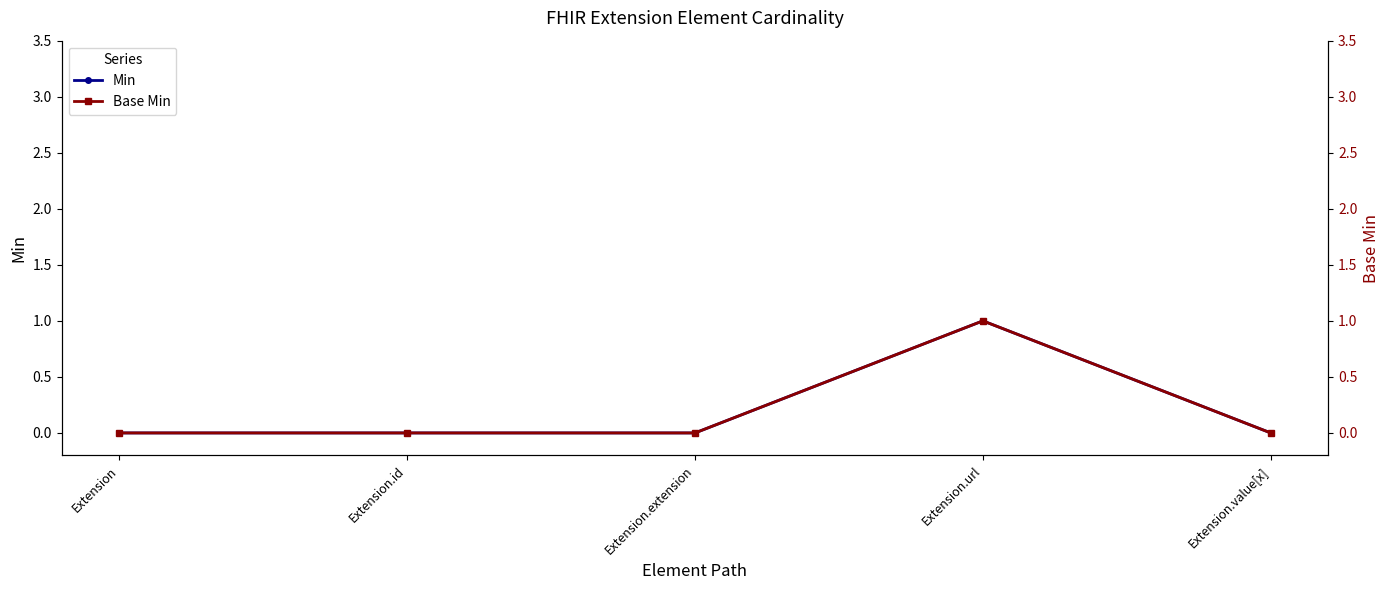

True or false: Base Min and Min intersect in this chart.

False